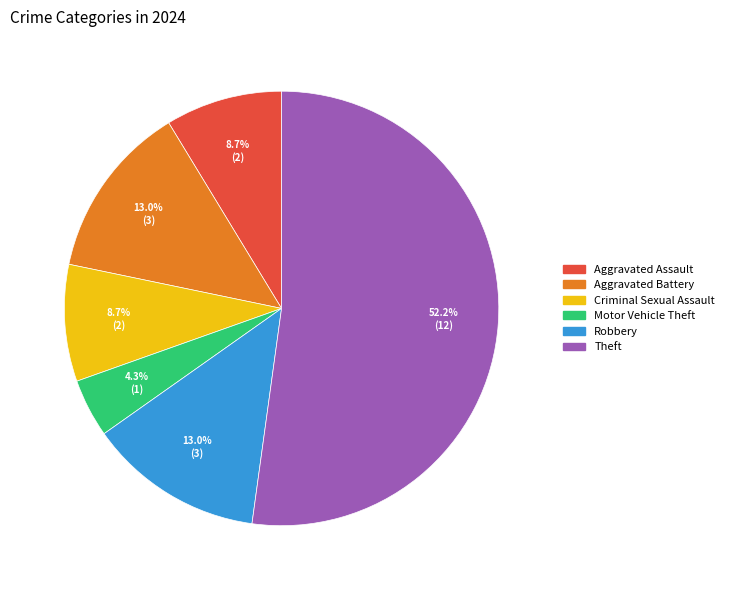

The Robbery slice represents 1% of the pie. True or false?

False